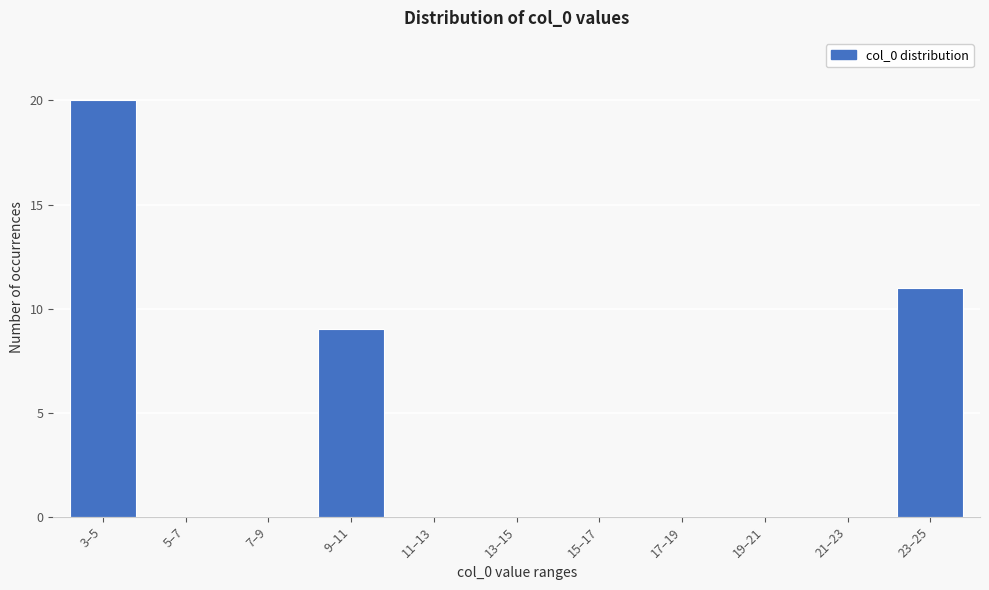

Reading left to right, transcribe all the data shown in this chart.

3–5=20	5–7=0	7–9=0	9–11=9	11–13=0	13–15=0	15–17=0	17–19=0	19–21=0	21–23=0	23–25=11